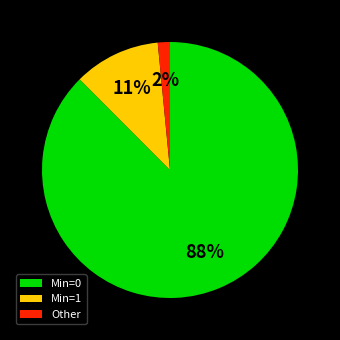

Do Other and Min=1 together represent more than half of the pie?

No